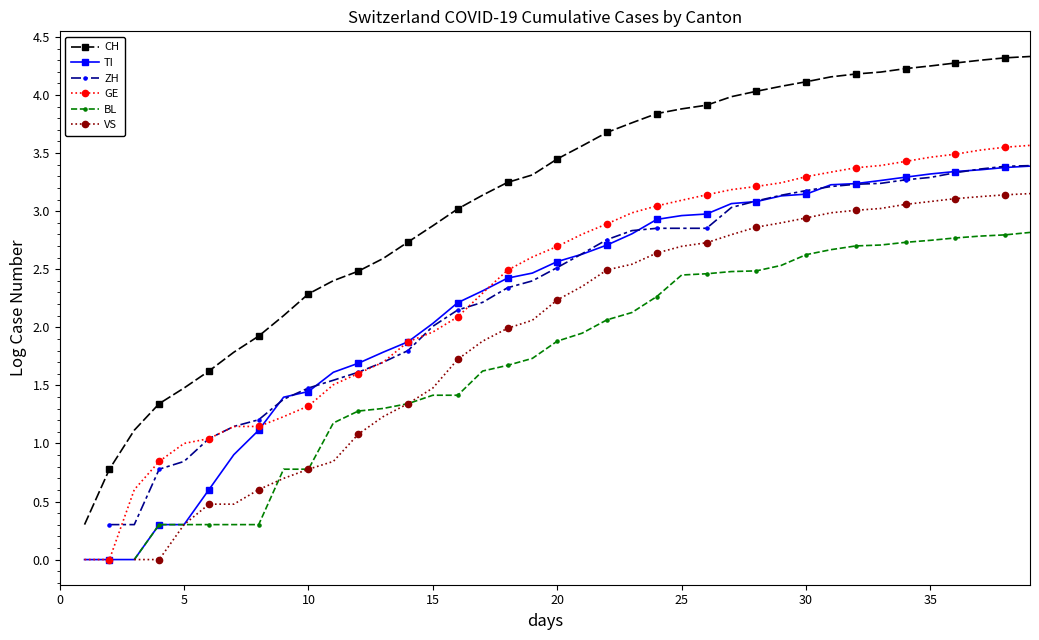

How many lines are shown in the chart?

6